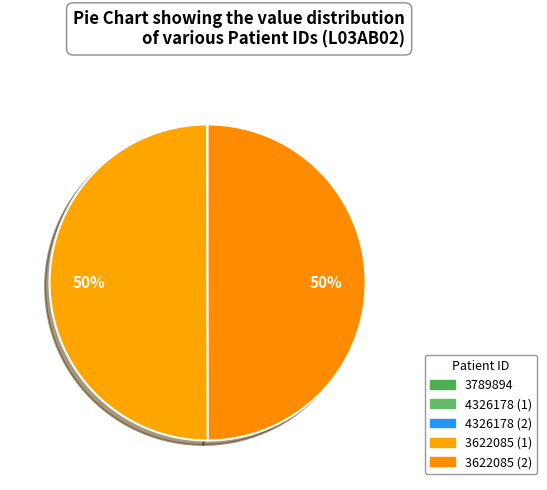

Approximately how many times larger is the value at 3622085 (1) compared to 3622085 (2)?

1.0